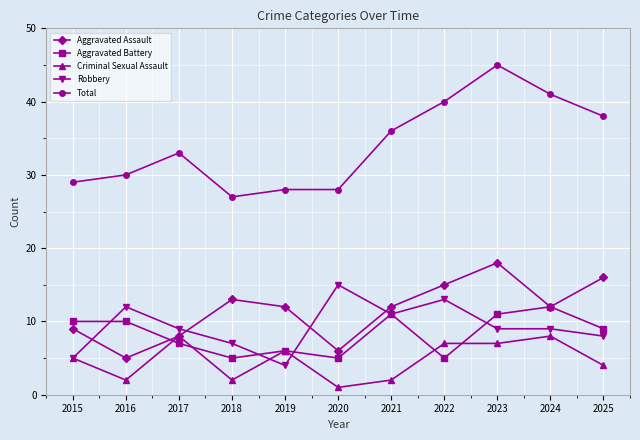

How many data points does each series have?

11